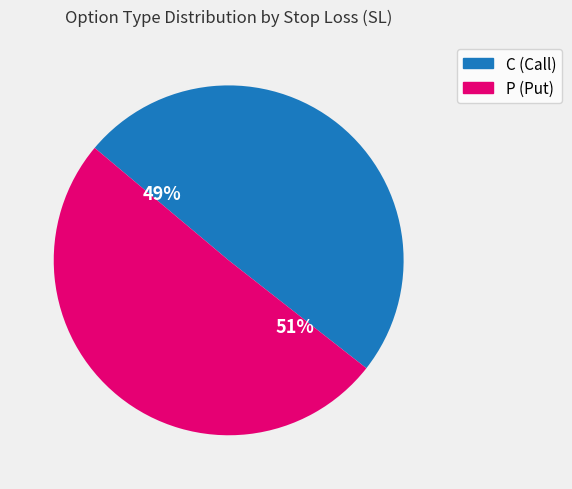

What is the majority slice?

P